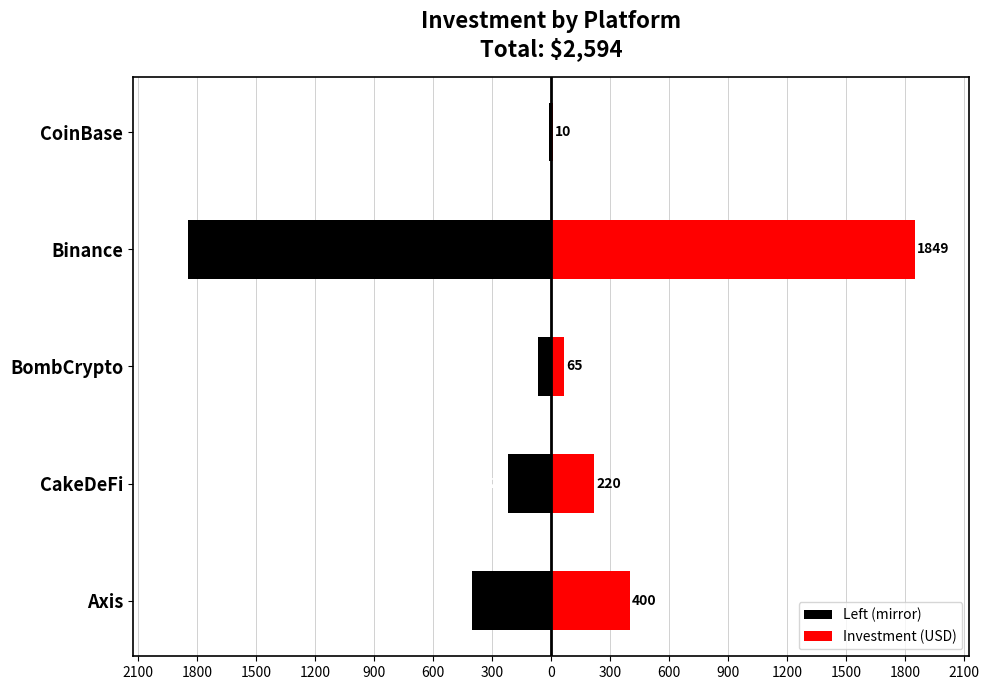

How many data points in Investment (USD) are above 220?

2